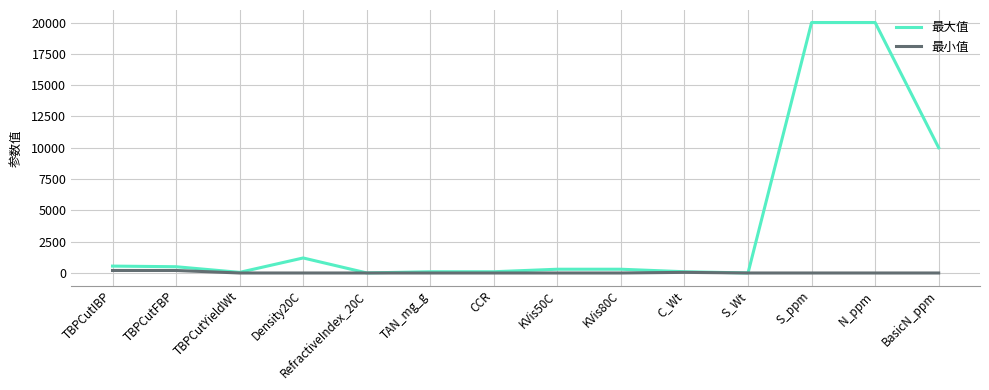

Which series changed the most between C_Wt and N_ppm?

最大值